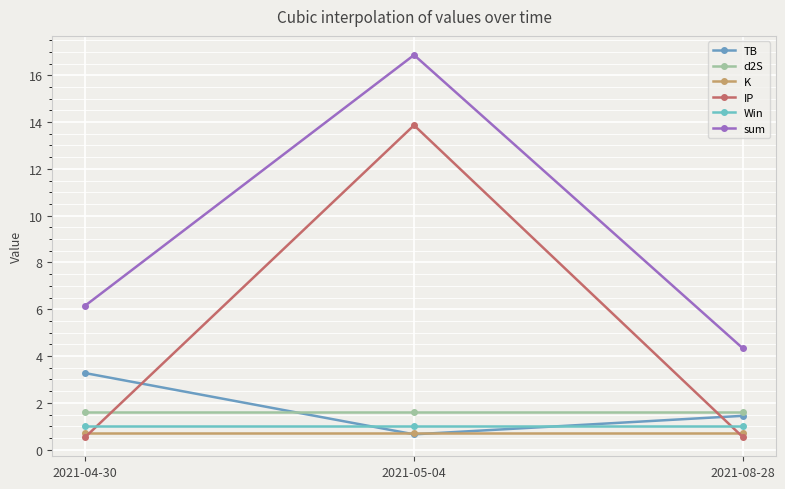

Count the number of data series in this chart.

6